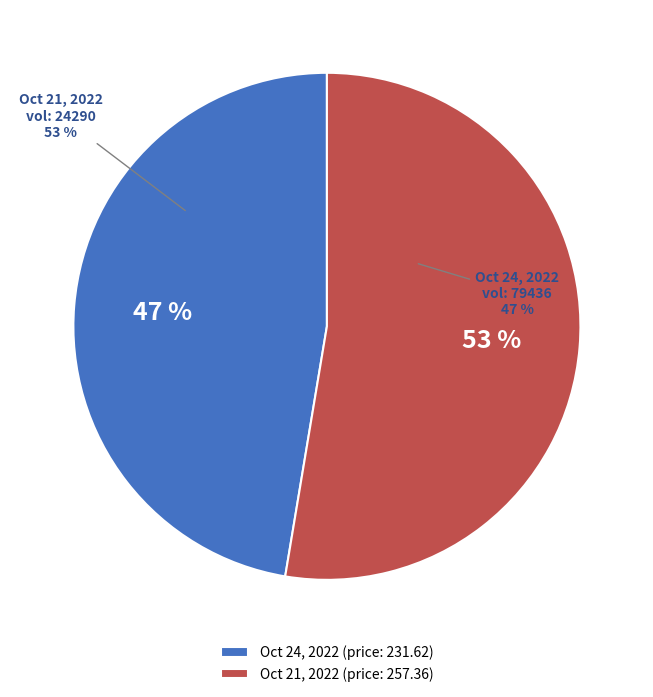

To the nearest percent, what portion does 79436 represent?

47%